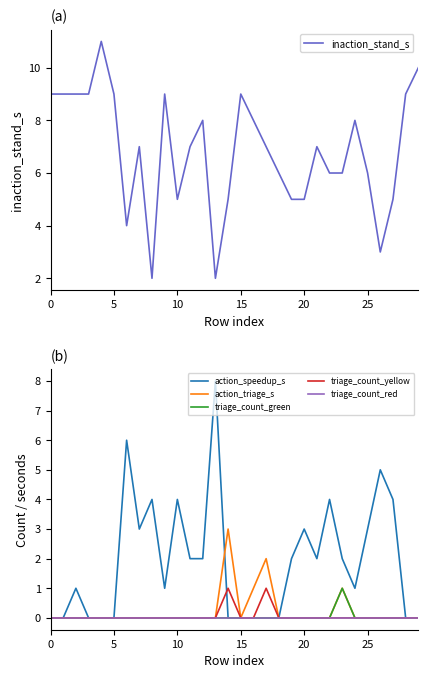

Reading left to right, transcribe all the data shown in this chart.

inaction_stand_s: 9	9	9	9	11	9	4	7	2	9	5	7	8	2	5	9	8	7	6	5	5	7	6	6	8	6	3	5	9	10
action_speedup_s: 0	0	1	0	0	0	6	3	4	1	4	2	2	8	0	0	0	0	0	2	3	2	4	2	1	3	5	4	0	0
action_triage_s: 0	0	0	0	0	0	0	0	0	0	0	0	0	0	3	0	1	2	0	0	0	0	0	1	0	0	0	0	0	0
triage_count_green: 0	0	0	0	0	0	0	0	0	0	0	0	0	0	0	0	0	0	0	0	0	0	0	1	0	0	0	0	0	0
triage_count_yellow: 0	0	0	0	0	0	0	0	0	0	0	0	0	0	1	0	0	1	0	0	0	0	0	0	0	0	0	0	0	0
triage_count_red: 0	0	0	0	0	0	0	0	0	0	0	0	0	0	0	0	0	0	0	0	0	0	0	0	0	0	0	0	0	0